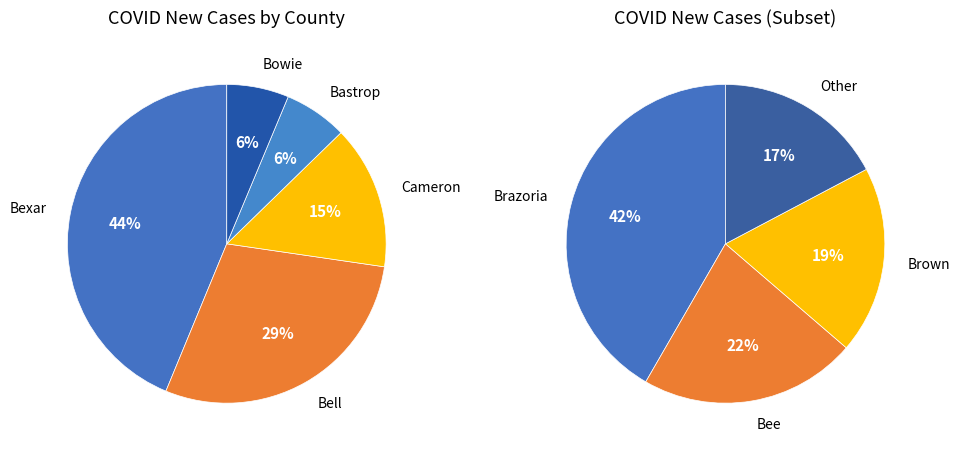

What percentage is NOT represented by Bastrop?

94.5%